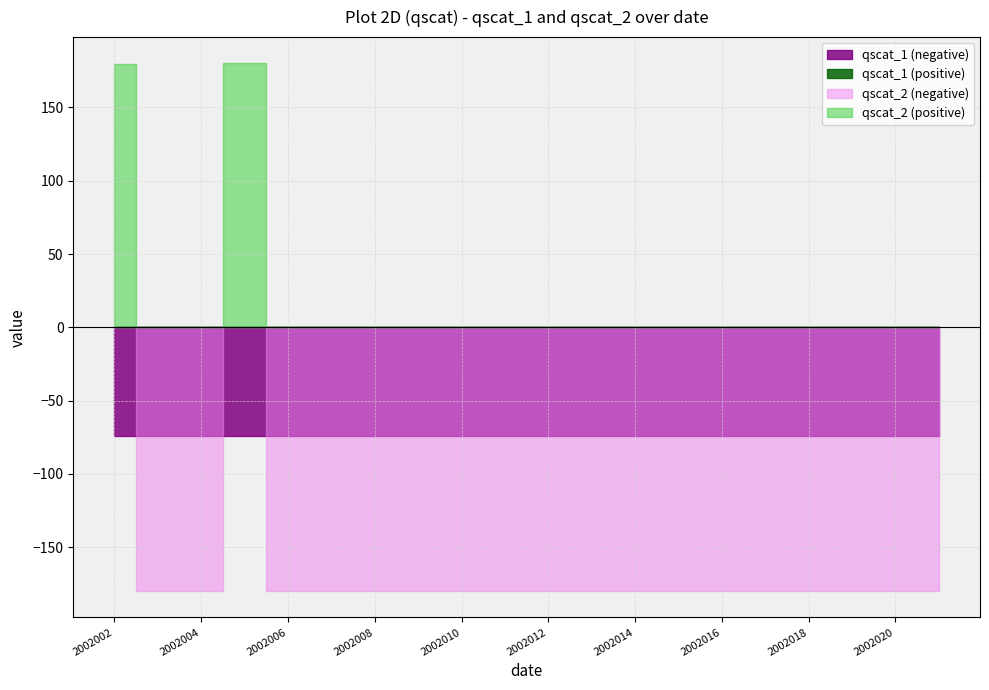

Is the value of qscat_1 at 2002015 greater than the value of qscat_2 at 2002008?

Yes